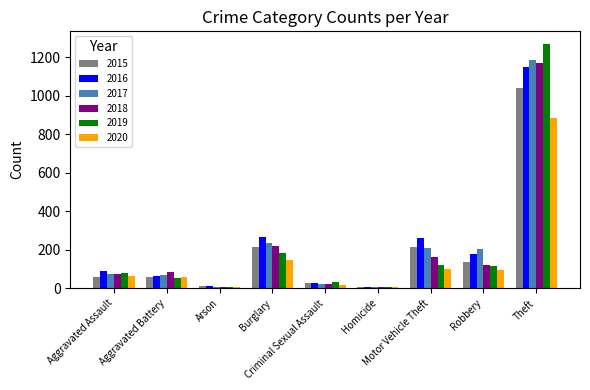

What is the maximum value for 2020?

884